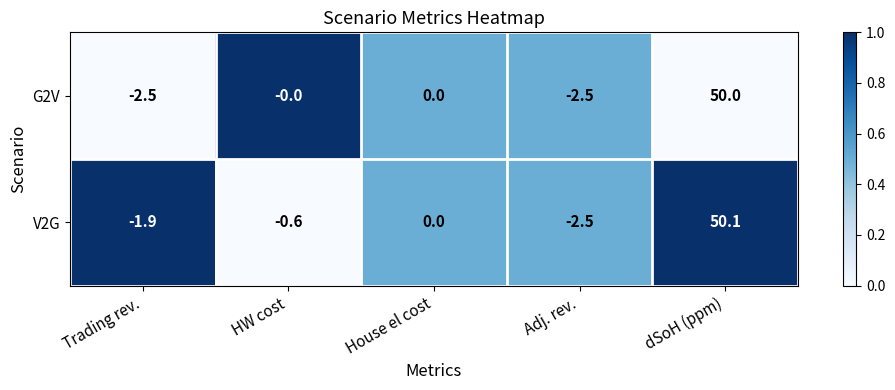

List the series in order of their peak value, highest first.

V2G, G2V